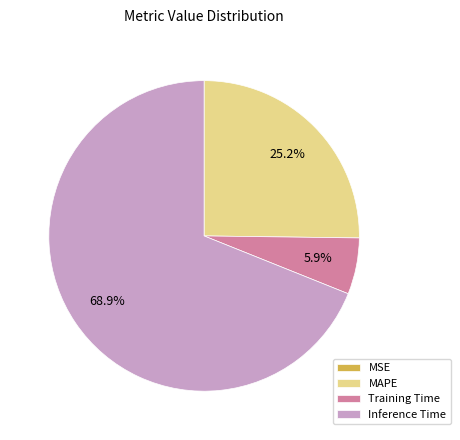

Which has a higher value, Inference Time or Training Time?

Inference Time